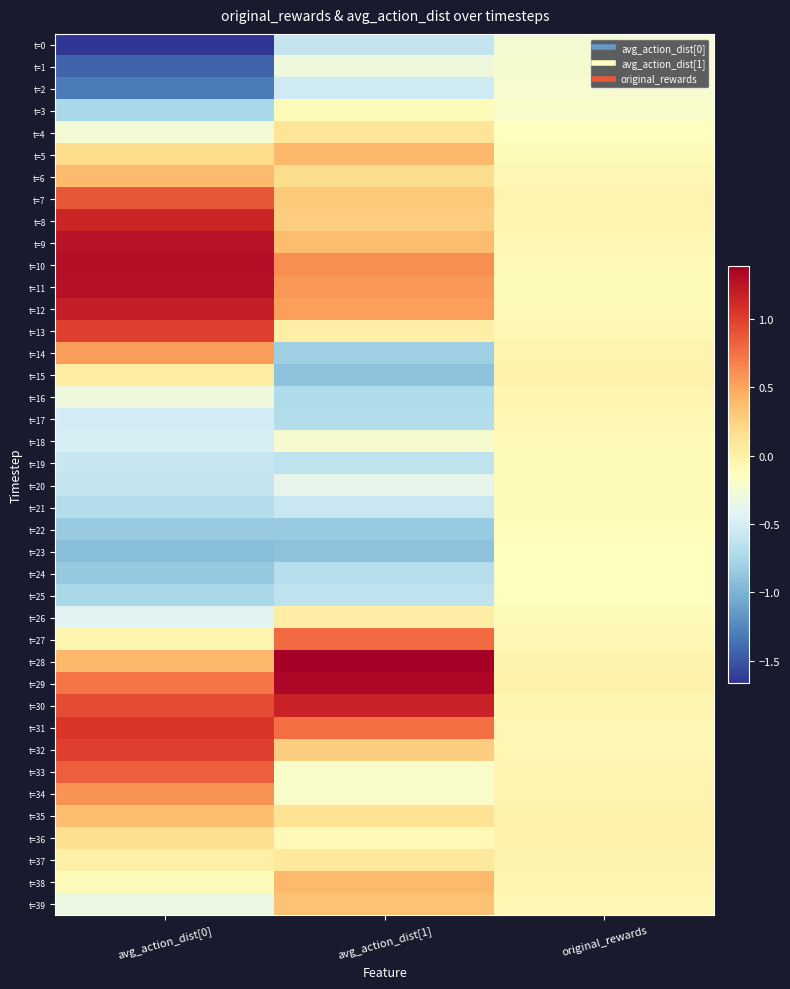

Reading left to right, transcribe all the data shown in this chart.

t=0: avg_action_dist[0]=-1.7	avg_action_dist[1]=-0.6	original_rewards=-0.2
t=1: avg_action_dist[0]=-1.4	avg_action_dist[1]=-0.3	original_rewards=-0.2
t=2: avg_action_dist[0]=-1.3	avg_action_dist[1]=-0.5	original_rewards=-0.2
t=3: avg_action_dist[0]=-0.8	avg_action_dist[1]=-0.1	original_rewards=-0.2
t=4: avg_action_dist[0]=-0.3	avg_action_dist[1]=0.1	original_rewards=-0.1
t=5: avg_action_dist[0]=0.2	avg_action_dist[1]=0.4	original_rewards=-0.1
t=6: avg_action_dist[0]=0.4	avg_action_dist[1]=0.2	original_rewards=-0.1
t=7: avg_action_dist[0]=0.9	avg_action_dist[1]=0.3	original_rewards=-0.0
t=8: avg_action_dist[0]=1.1	avg_action_dist[1]=0.3	original_rewards=-0.0
t=9: avg_action_dist[0]=1.3	avg_action_dist[1]=0.4	original_rewards=-0.1
t=10: avg_action_dist[0]=1.3	avg_action_dist[1]=0.6	original_rewards=-0.1
t=11: avg_action_dist[0]=1.3	avg_action_dist[1]=0.6	original_rewards=-0.1
t=12: avg_action_dist[0]=1.2	avg_action_dist[1]=0.5	original_rewards=-0.1
t=13: avg_action_dist[0]=1.0	avg_action_dist[1]=0.0	original_rewards=-0.1
t=14: avg_action_dist[0]=0.5	avg_action_dist[1]=-0.8	original_rewards=-0.0
t=15: avg_action_dist[0]=0.0	avg_action_dist[1]=-0.9	original_rewards=-0.0
t=16: avg_action_dist[0]=-0.3	avg_action_dist[1]=-0.7	original_rewards=-0.0
t=17: avg_action_dist[0]=-0.5	avg_action_dist[1]=-0.7	original_rewards=-0.1
t=18: avg_action_dist[0]=-0.5	avg_action_dist[1]=-0.2	original_rewards=-0.1
t=19: avg_action_dist[0]=-0.6	avg_action_dist[1]=-0.6	original_rewards=-0.1
t=20: avg_action_dist[0]=-0.6	avg_action_dist[1]=-0.4	original_rewards=-0.1
t=21: avg_action_dist[0]=-0.7	avg_action_dist[1]=-0.6	original_rewards=-0.1
t=22: avg_action_dist[0]=-0.8	avg_action_dist[1]=-0.8	original_rewards=-0.1
t=23: avg_action_dist[0]=-0.9	avg_action_dist[1]=-0.9	original_rewards=-0.1
t=24: avg_action_dist[0]=-0.9	avg_action_dist[1]=-0.7	original_rewards=-0.1
t=25: avg_action_dist[0]=-0.7	avg_action_dist[1]=-0.6	original_rewards=-0.1
t=26: avg_action_dist[0]=-0.4	avg_action_dist[1]=0.0	original_rewards=-0.1
t=27: avg_action_dist[0]=-0.0	avg_action_dist[1]=0.8	original_rewards=-0.1
t=28: avg_action_dist[0]=0.4	avg_action_dist[1]=1.4	original_rewards=-0.0
t=29: avg_action_dist[0]=0.7	avg_action_dist[1]=1.3	original_rewards=-0.0
t=30: avg_action_dist[0]=0.9	avg_action_dist[1]=1.2	original_rewards=-0.0
t=31: avg_action_dist[0]=1.0	avg_action_dist[1]=0.8	original_rewards=-0.1
t=32: avg_action_dist[0]=1.0	avg_action_dist[1]=0.3	original_rewards=-0.1
t=33: avg_action_dist[0]=0.8	avg_action_dist[1]=-0.2	original_rewards=-0.1
t=34: avg_action_dist[0]=0.6	avg_action_dist[1]=-0.2	original_rewards=-0.0
t=35: avg_action_dist[0]=0.4	avg_action_dist[1]=0.1	original_rewards=-0.0
t=36: avg_action_dist[0]=0.2	avg_action_dist[1]=-0.1	original_rewards=-0.0
t=37: avg_action_dist[0]=0.0	avg_action_dist[1]=0.1	original_rewards=-0.0
t=38: avg_action_dist[0]=-0.1	avg_action_dist[1]=0.4	original_rewards=-0.0
t=39: avg_action_dist[0]=-0.3	avg_action_dist[1]=0.3	original_rewards=-0.1